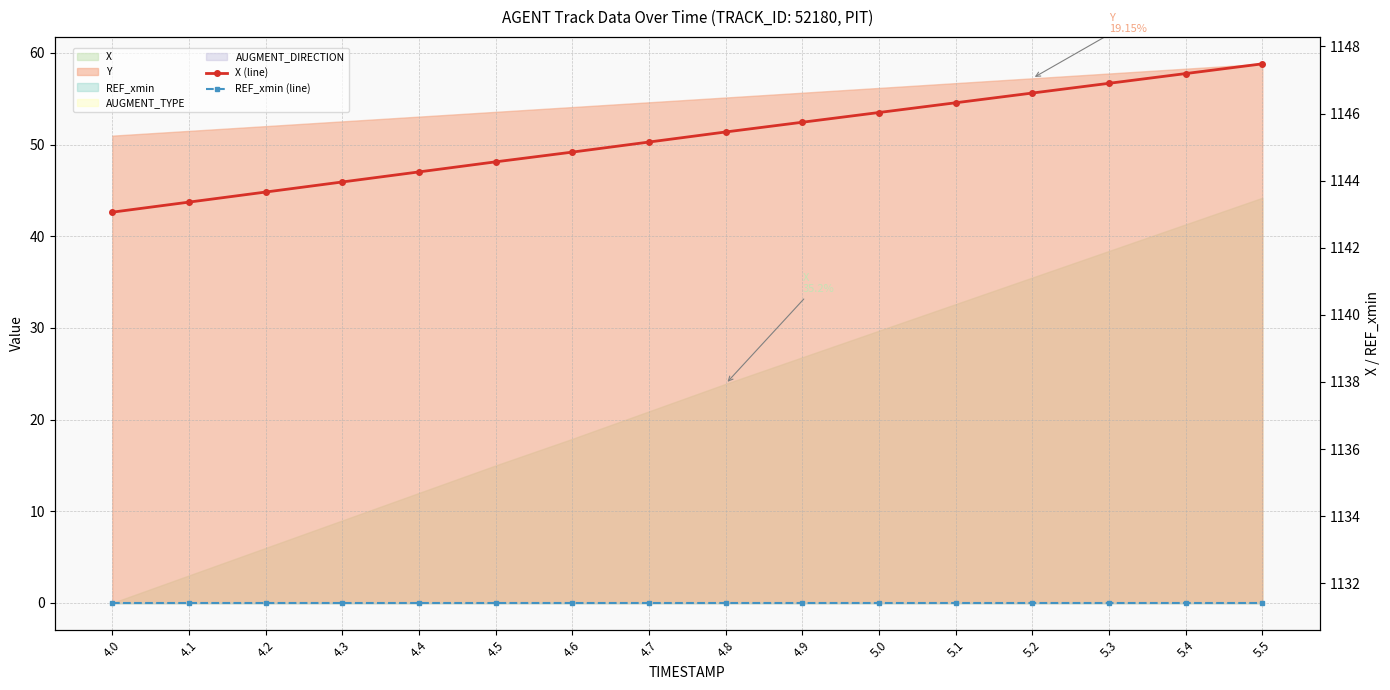

Reading left to right, what are all the values shown in this chart?

X (line): 4.0=1143.1	4.1=1143.4	4.2=1143.7	4.3=1144.0	4.4=1144.3	4.5=1144.6	4.6=1144.8	4.7=1145.2	4.8=1145.5	4.9=1145.7	5.0=1146.0	5.1=1146.3	5.2=1146.6	5.3=1146.9	5.4=1147.2	5.5=1147.5
REF_xmin (line): 4.0=1131.4	4.1=1131.4	4.2=1131.4	4.3=1131.4	4.4=1131.4	4.5=1131.4	4.6=1131.4	4.7=1131.4	4.8=1131.4	4.9=1131.4	5.0=1131.4	5.1=1131.4	5.2=1131.4	5.3=1131.4	5.4=1131.4	5.5=1131.4